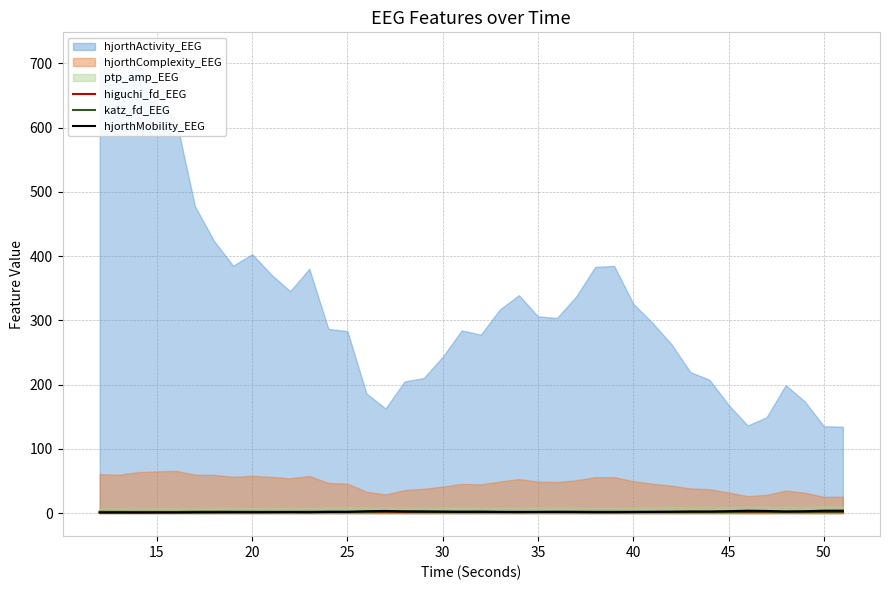

True or false: higuchi_fd_EEG and katz_fd_EEG cross at least once.

False